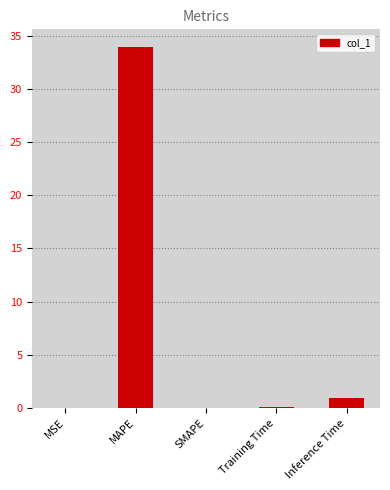

How many distinct data groups are displayed?

1